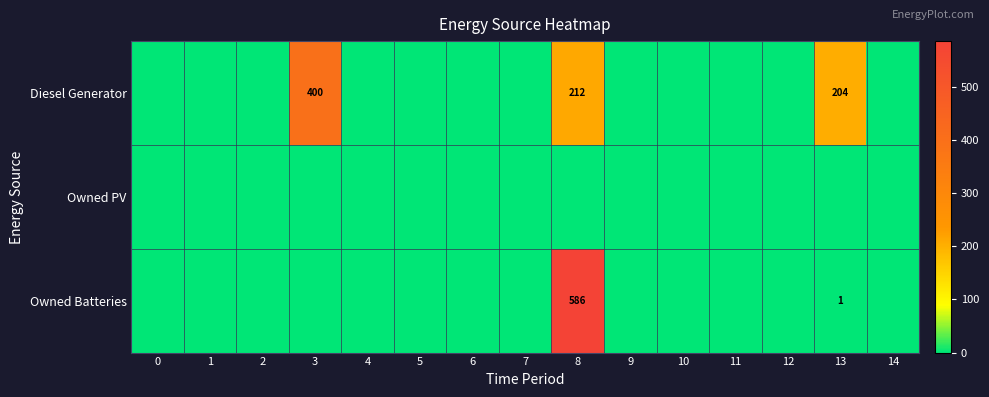

Between 4 and 9, which is larger?

4